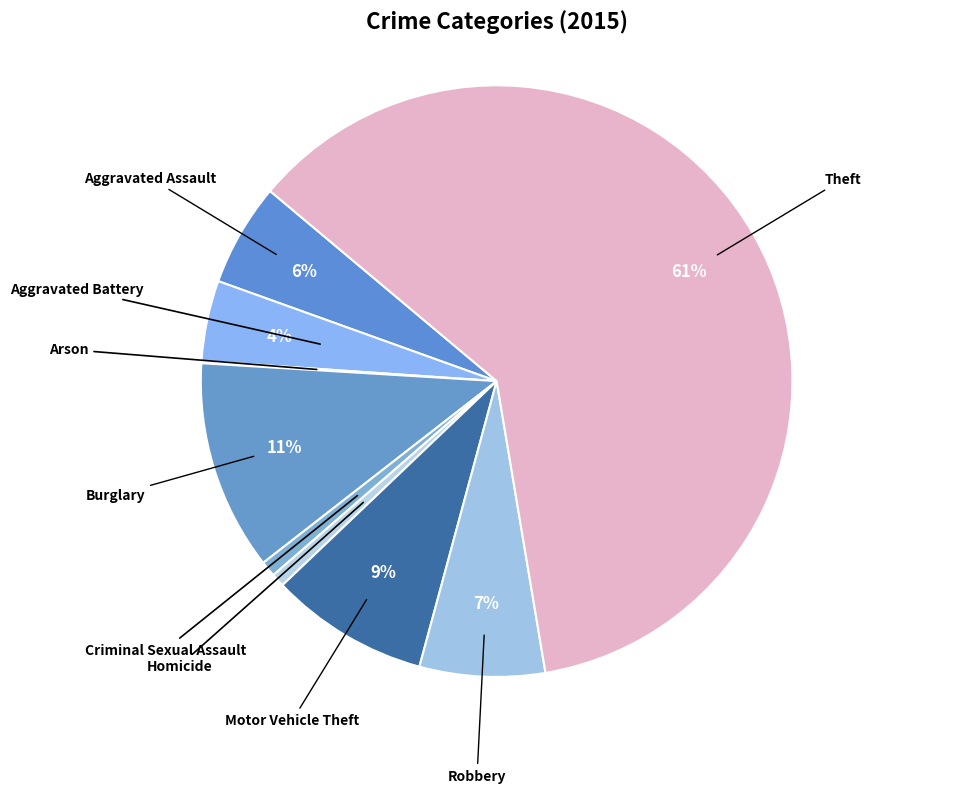

To the nearest percent, what is the combined percentage of Homicide and Robbery?

8%